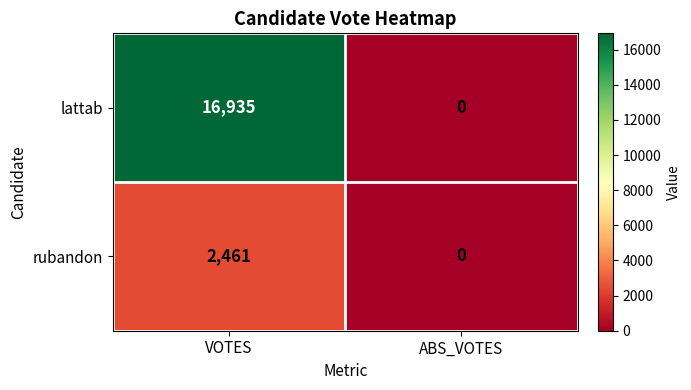

How many values in the lattab series are below 16935?

1